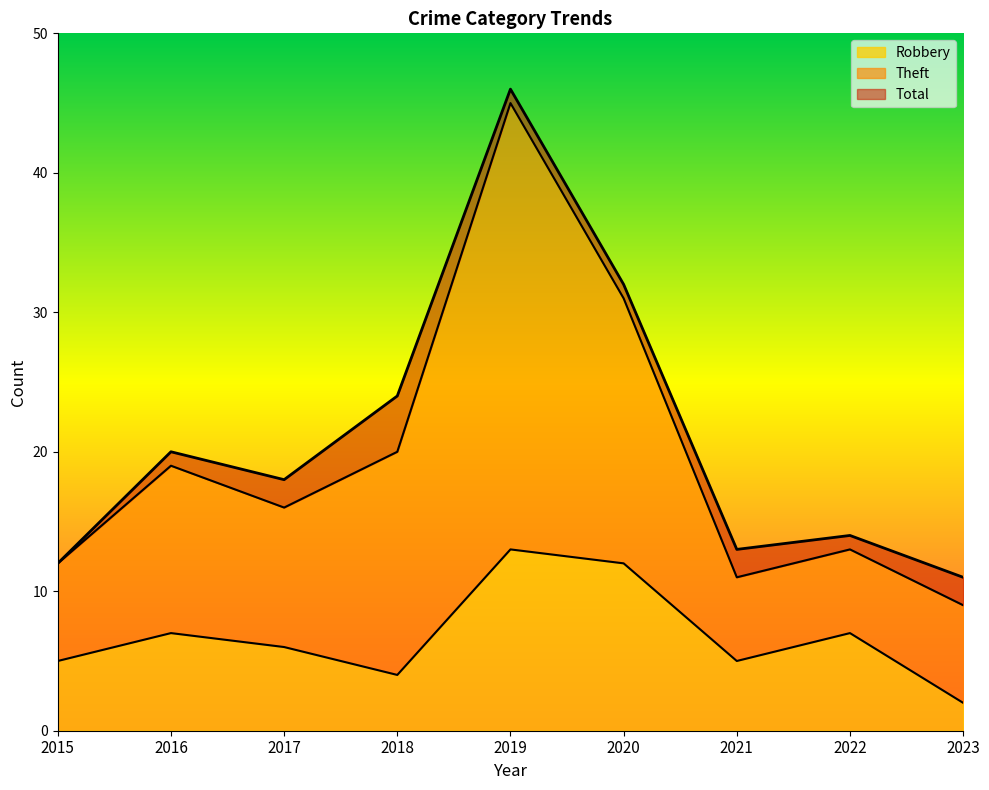

What are all the series names shown in the legend?

Robbery, Theft, Total